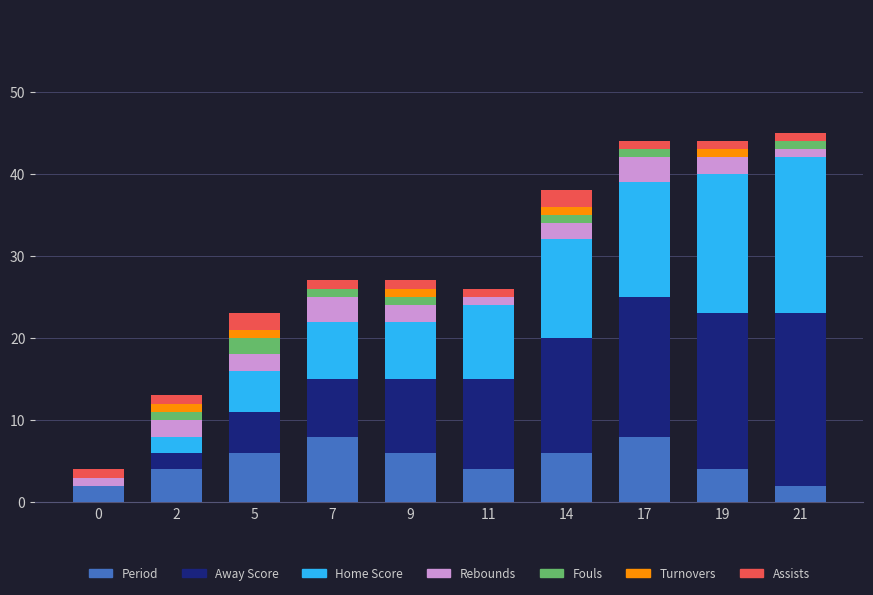

What is the highest value of the Period series?

8